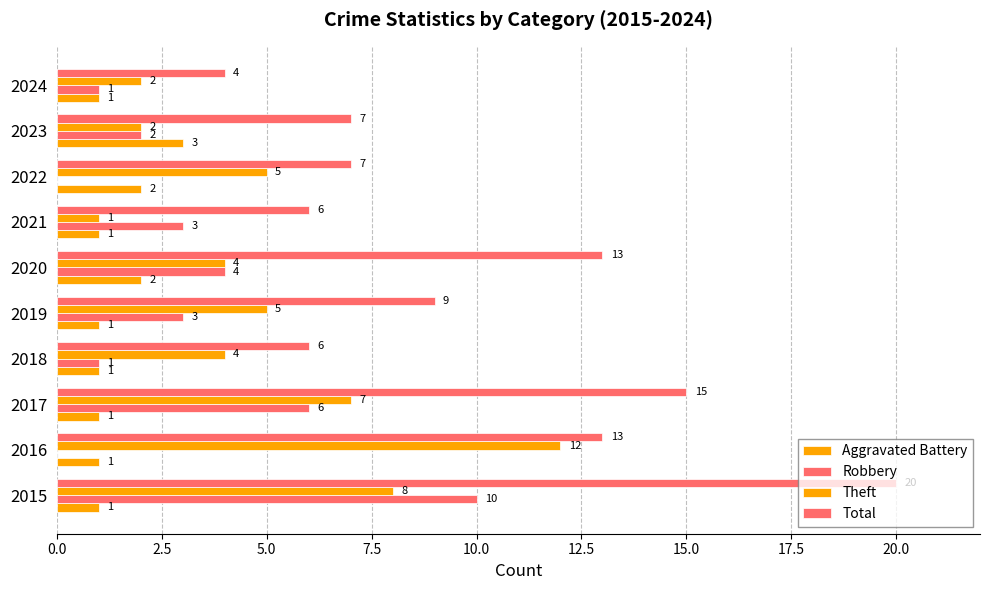

How many data points does each series have?

10